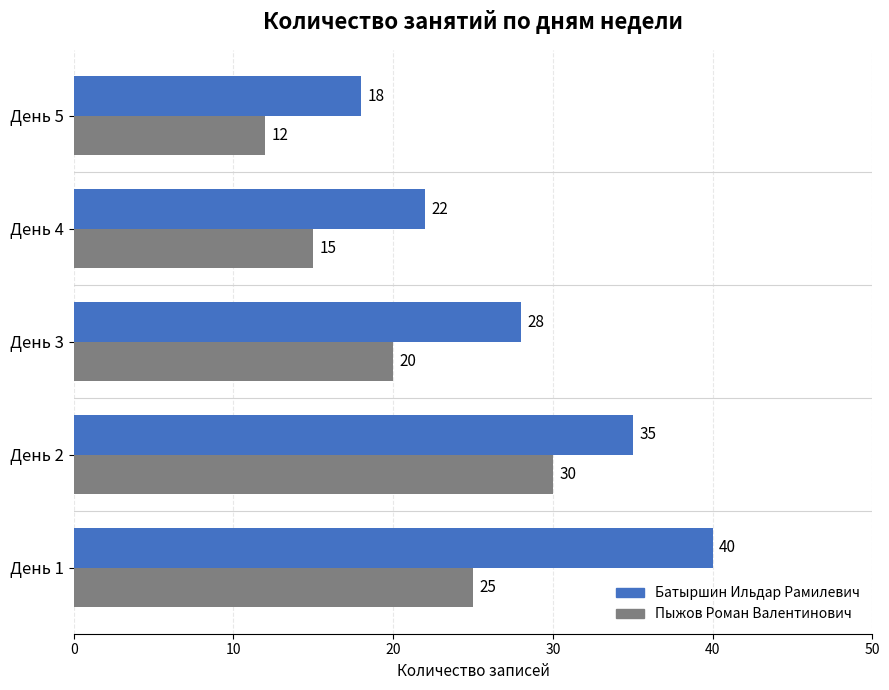

What is the sum of all Батыршин Ильдар Рамилевич values?

143